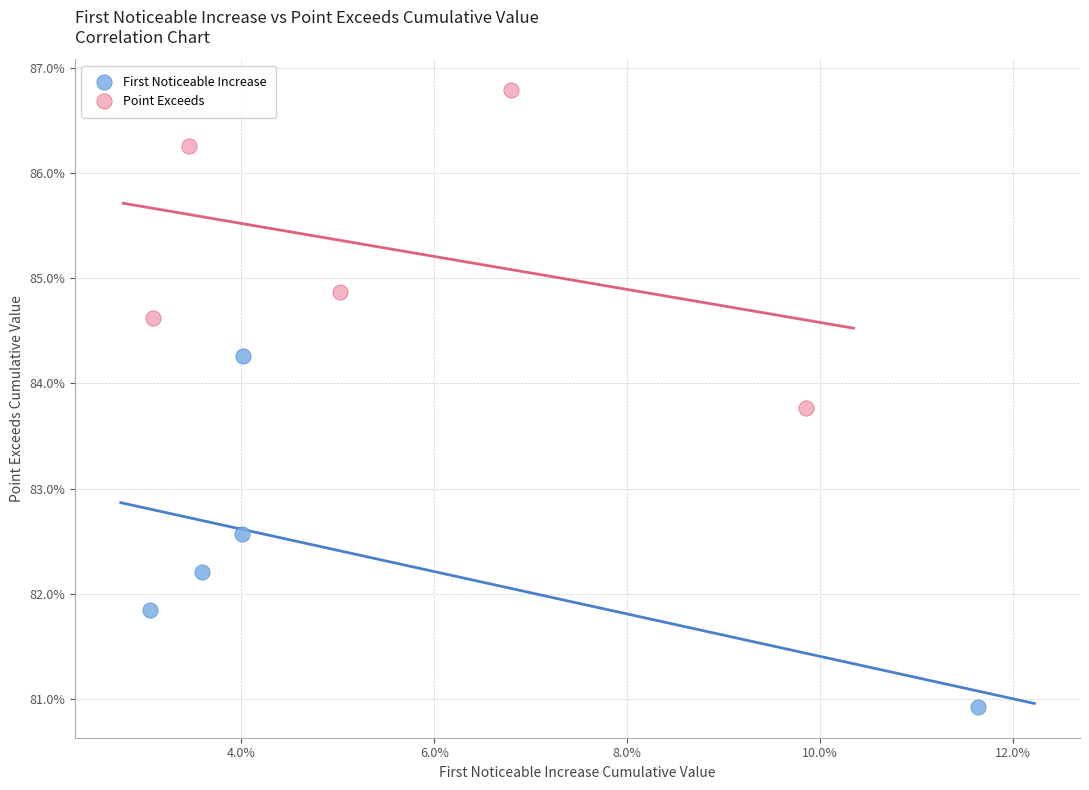

Which series has the widest spread of Y values?

First Noticeable Increase